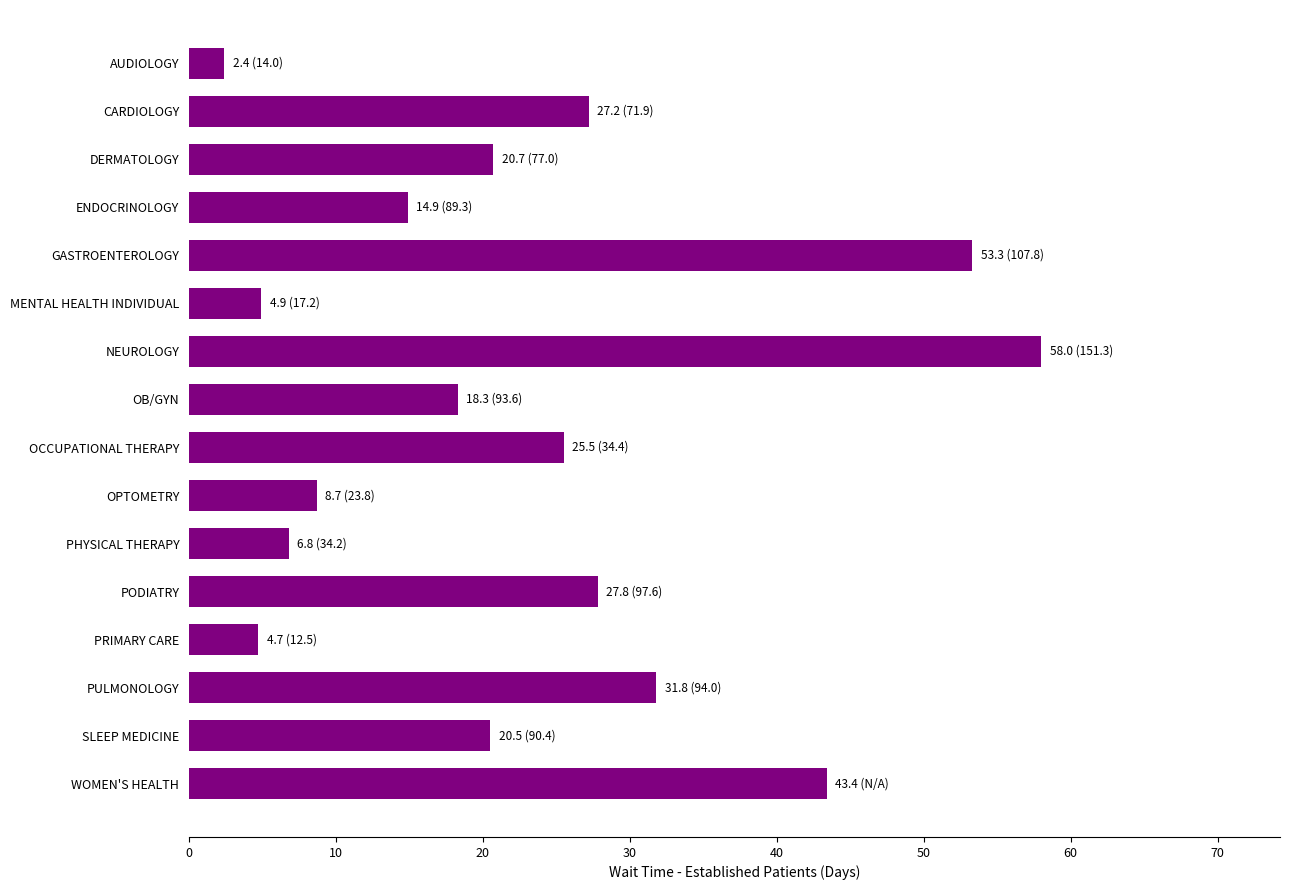

What is the label of the 16th bar from the bottom?

AUDIOLOGY